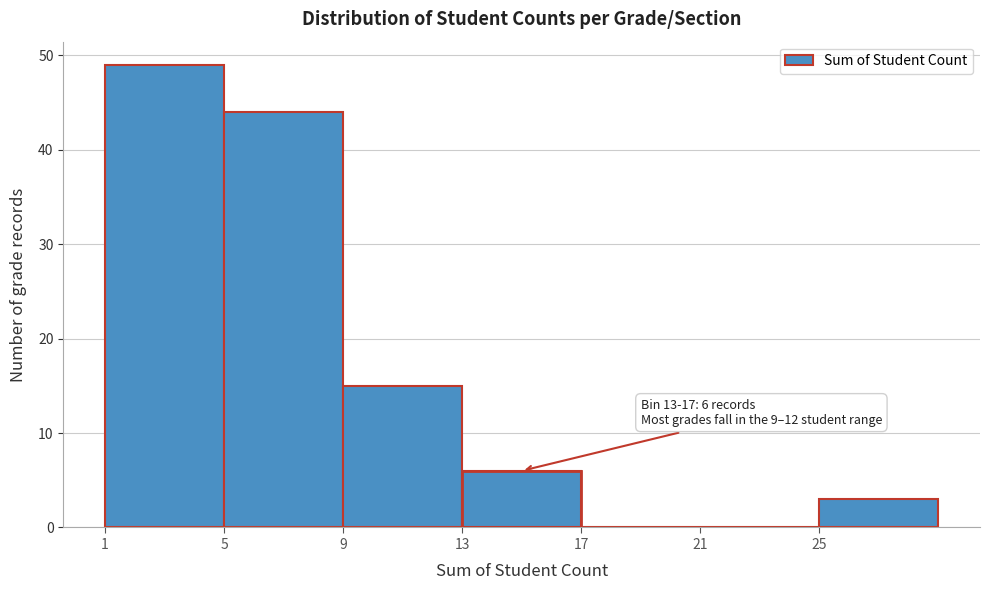

Which range on the x-axis has the tallest bar?

1 to 5